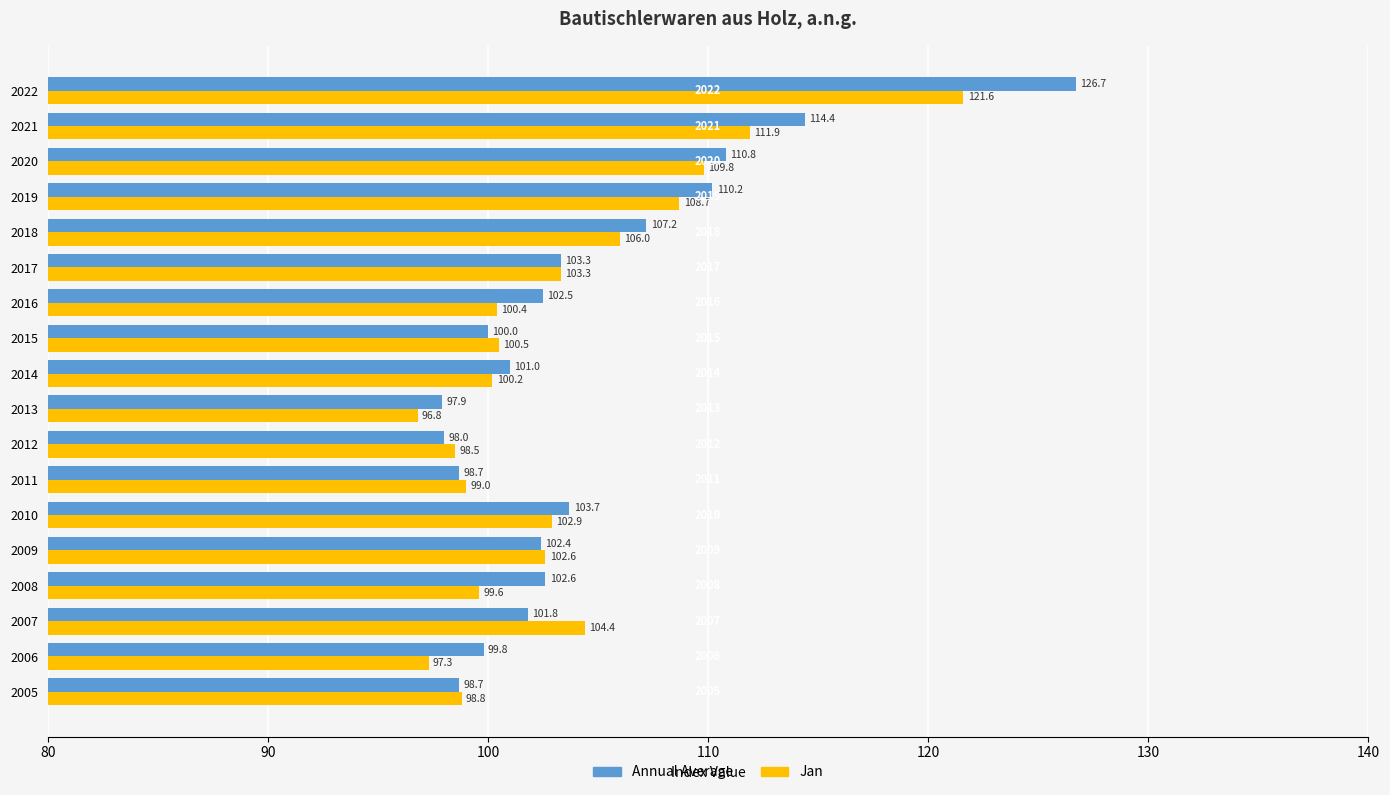

What is the maximum value shown in the chart?

126.7